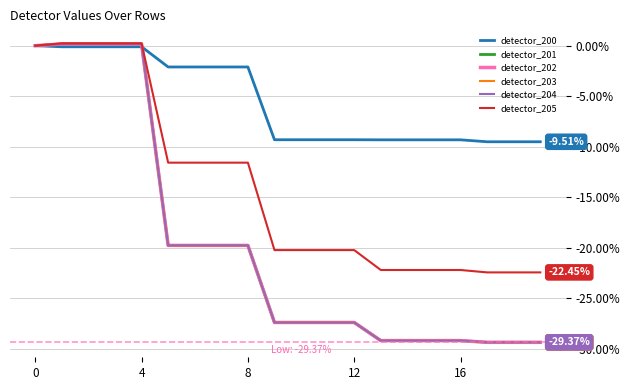

How many lines are shown in the chart?

6